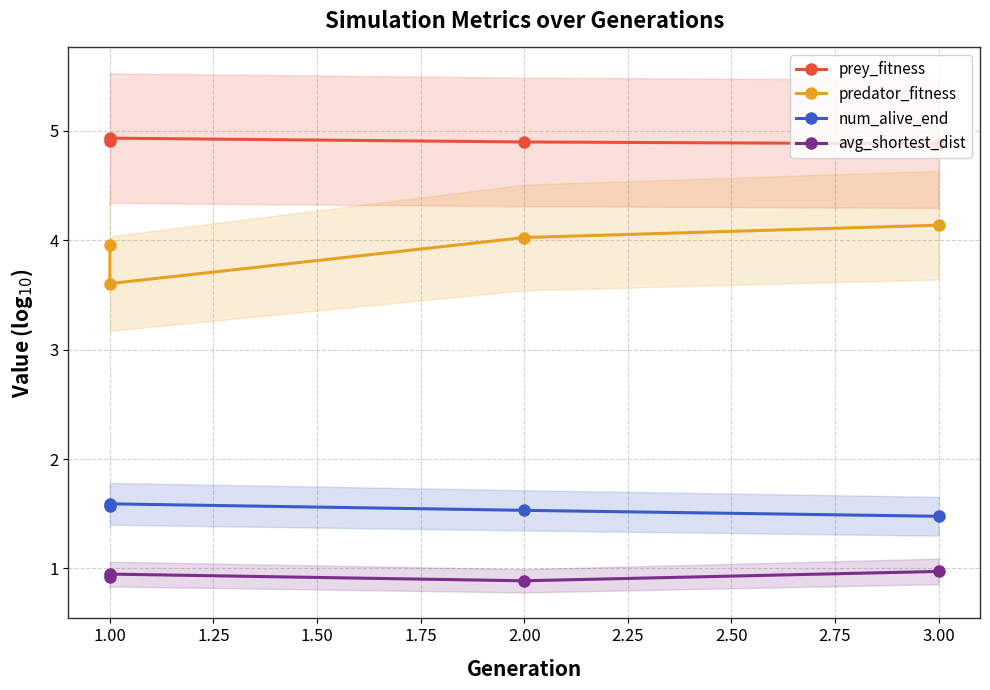

What are all the series names shown in the legend?

prey_fitness, predator_fitness, num_alive_end, avg_shortest_dist